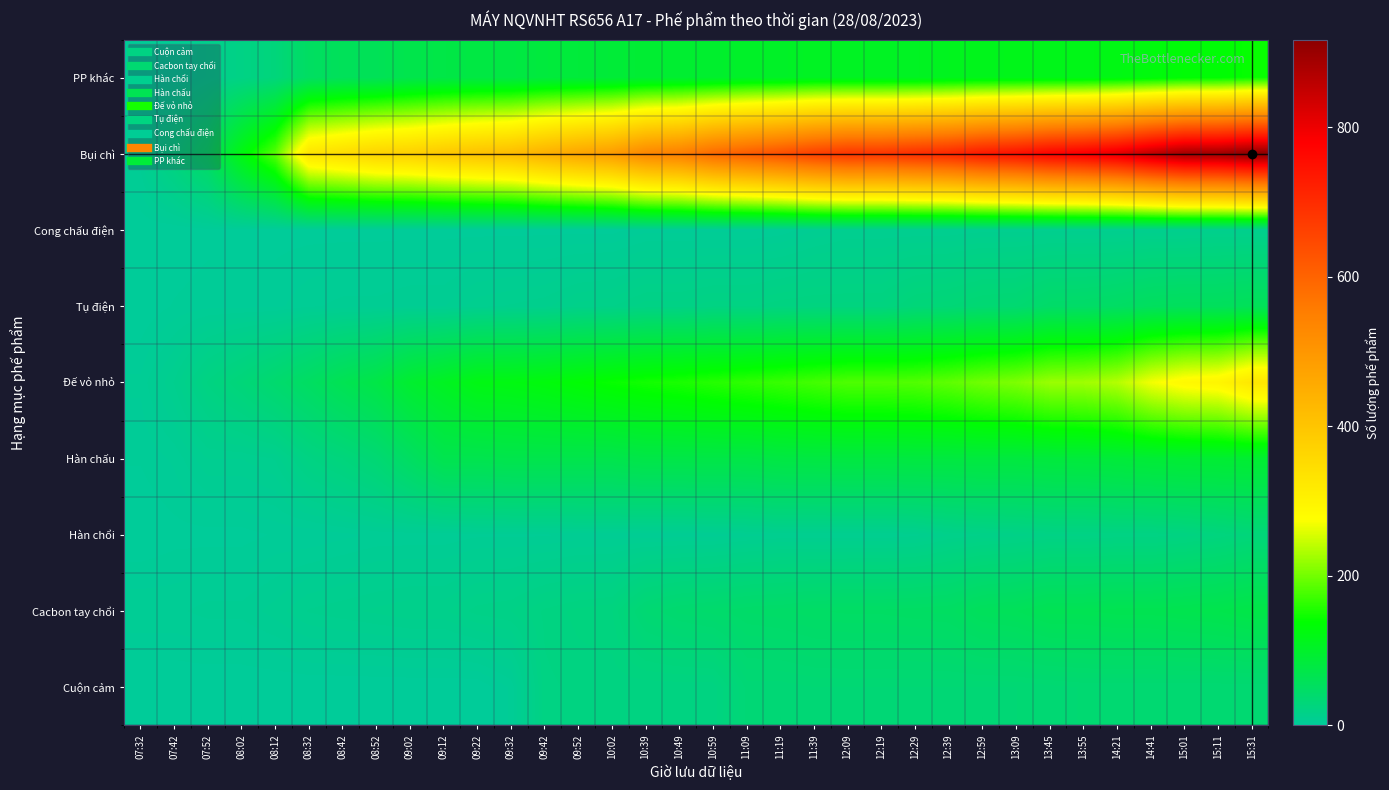

Reading left to right, transcribe all the data shown in this chart.

Cuộn cảm: 07:32=0	07:42=0	07:52=0	08:02=0	08:12=0	08:32=0	08:42=0	08:52=0	09:02=0	09:12=0	09:22=0	09:32=4	09:42=21	09:52=22	10:02=22	10:39=22	10:49=22	10:59=22	11:09=33	11:19=33	11:39=34	12:09=34	12:19=34	12:29=34	12:39=34	12:59=34	13:09=34	13:45=35	13:55=36	14:21=36	14:41=36	15:01=36	15:11=36	15:31=36
Cacbon tay chổi: 07:32=5	07:42=5	07:52=6	08:02=6	08:12=8	08:32=11	08:42=12	08:52=13	09:02=14	09:12=14	09:22=17	09:32=18	09:42=22	09:52=24	10:02=25	10:39=36	10:49=40	10:59=42	11:09=45	11:19=46	11:39=48	12:09=49	12:19=49	12:29=50	12:39=51	12:59=57	13:09=59	13:45=64	13:55=64	14:21=66	14:41=66	15:01=68	15:11=70	15:31=74
Hàn chổi: 07:32=0	07:42=1	07:52=1	08:02=1	08:12=2	08:32=2	08:42=3	08:52=4	09:02=4	09:12=4	09:22=5	09:32=5	09:42=5	09:52=6	10:02=6	10:39=6	10:49=6	10:59=6	11:09=8	11:19=9	11:39=9	12:09=9	12:19=9	12:29=10	12:39=14	12:59=16	13:09=17	13:45=19	13:55=19	14:21=20	14:41=20	15:01=22	15:11=25	15:31=29
Hàn chấu: 07:32=2	07:42=4	07:52=9	08:02=9	08:12=11	08:32=21	08:42=27	08:52=35	09:02=51	09:12=68	09:22=68	09:32=70	09:42=70	09:52=70	10:02=70	10:39=74	10:49=74	10:59=75	11:09=75	11:19=78	11:39=79	12:09=80	12:19=80	12:29=81	12:39=81	12:59=82	13:09=82	13:45=84	13:55=85	14:21=87	14:41=90	15:01=92	15:11=93	15:31=94
Đế vỏ nhỏ: 07:32=4	07:42=11	07:52=22	08:02=30	08:12=40	08:32=51	08:42=64	08:52=75	09:02=96	09:12=108	09:22=121	09:32=123	09:42=128	09:52=135	10:02=142	10:39=148	10:49=152	10:59=158	11:09=163	11:19=168	11:39=174	12:09=180	12:19=180	12:29=182	12:39=189	12:59=199	13:09=206	13:45=221	13:55=224	14:21=235	14:41=269	15:01=288	15:11=295	15:31=327
Tụ điện: 07:32=0	07:42=2	07:52=3	08:02=3	08:12=3	08:32=5	08:42=6	08:52=6	09:02=7	09:12=7	09:22=10	09:32=11	09:42=12	09:52=15	10:02=16	10:39=19	10:49=19	10:59=21	11:09=21	11:19=23	11:39=24	12:09=24	12:19=24	12:29=30	12:39=32	12:59=36	13:09=37	13:45=45	13:55=46	14:21=49	14:41=54	15:01=56	15:11=56	15:31=59
Cong chấu điện: 07:32=0	07:42=0	07:52=1	08:02=1	08:12=1	08:32=1	08:42=1	08:52=1	09:02=1	09:12=1	09:22=1	09:32=1	09:42=1	09:52=1	10:02=1	10:39=3	10:49=3	10:59=3	11:09=3	11:19=4	11:39=7	12:09=9	12:19=9	12:29=9	12:39=9	12:59=10	13:09=10	13:45=10	13:55=10	14:21=10	14:41=11	15:01=11	15:11=12	15:31=12
Bụi chì: 07:32=7	07:42=27	07:52=53	08:02=124	08:12=185	08:32=332	08:42=350	08:52=369	09:02=376	09:12=393	09:22=407	09:32=418	09:42=445	09:52=469	10:02=489	10:39=534	10:49=551	10:59=591	11:09=615	11:19=638	11:39=666	12:09=684	12:19=684	12:29=698	12:39=710	12:59=736	13:09=752	13:45=777	13:55=791	14:21=815	14:41=856	15:01=891	15:11=895	15:31=917
PP khác: 07:32=3	07:42=6	07:52=13	08:02=19	08:12=28	08:32=51	08:42=58	08:52=60	09:02=70	09:12=75	09:22=78	09:32=78	09:42=84	09:52=86	10:02=88	10:39=93	10:49=94	10:59=97	11:09=102	11:19=103	11:39=107	12:09=107	12:19=107	12:29=107	12:39=111	12:59=114	13:09=115	13:45=116	13:55=117	14:21=121	14:41=127	15:01=133	15:11=134	15:31=142